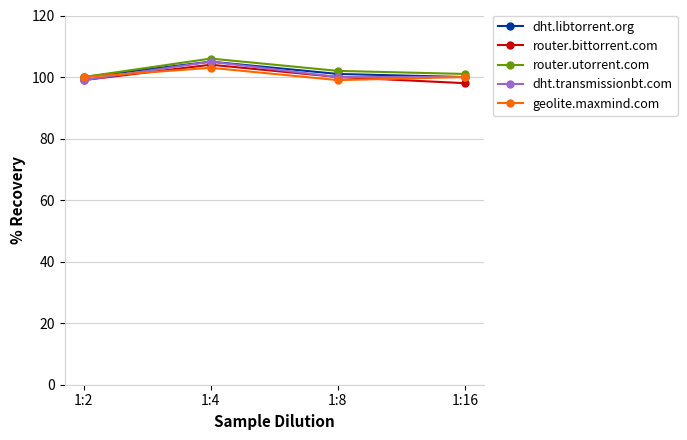

At which label does router.utorrent.com reach its peak?

1:4